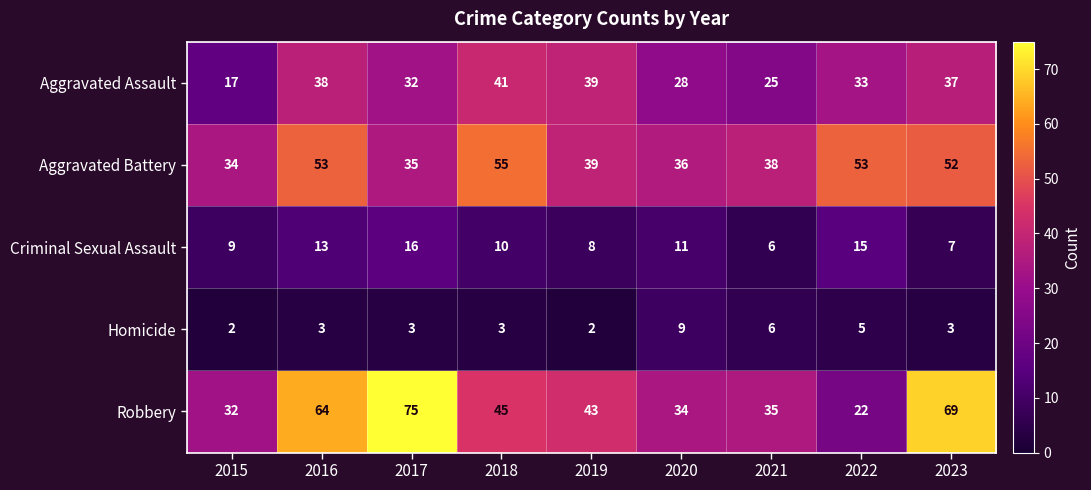

How many distinct data groups are displayed?

5